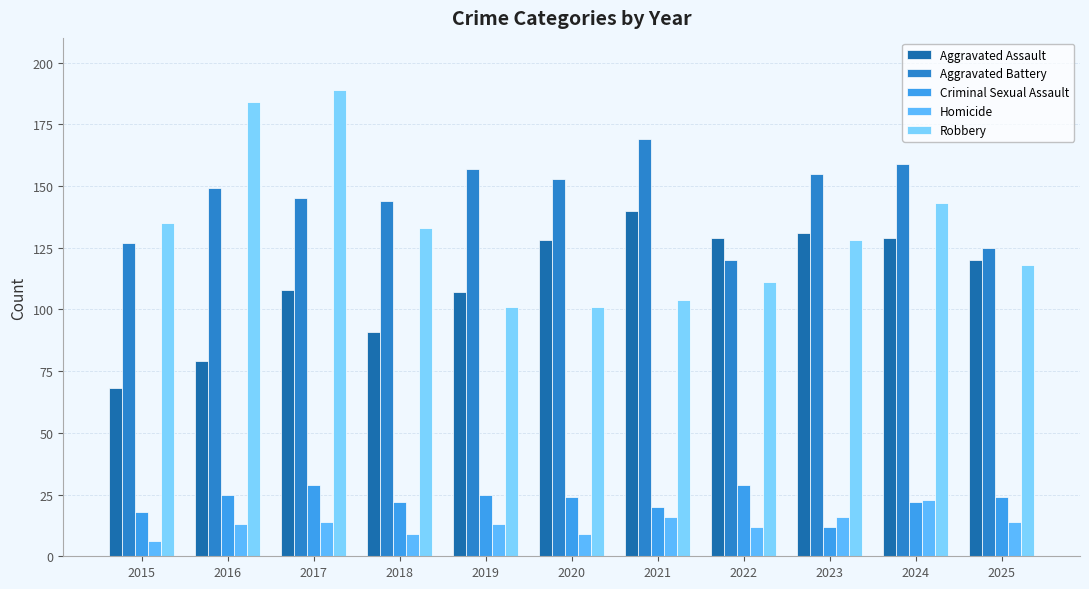

What is the difference between the Homicide values at 2020 and 2016?

4